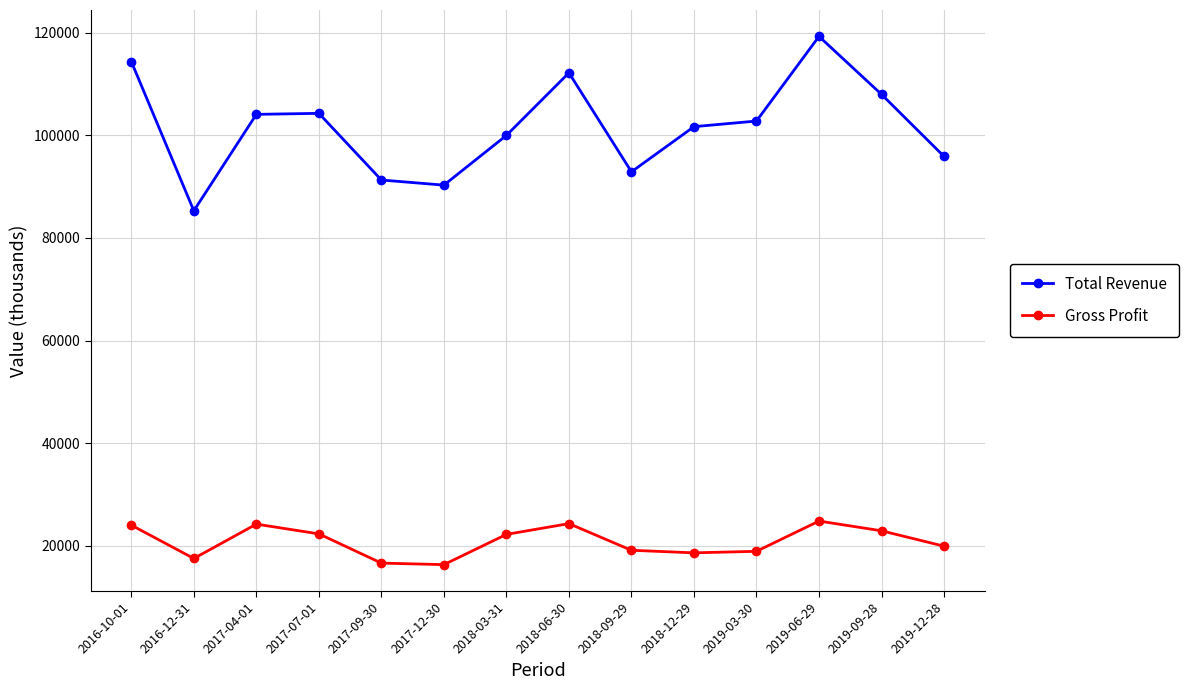

Is the value of Total Revenue at 2016-12-31 greater than the value of Gross Profit at 2019-03-30?

Yes